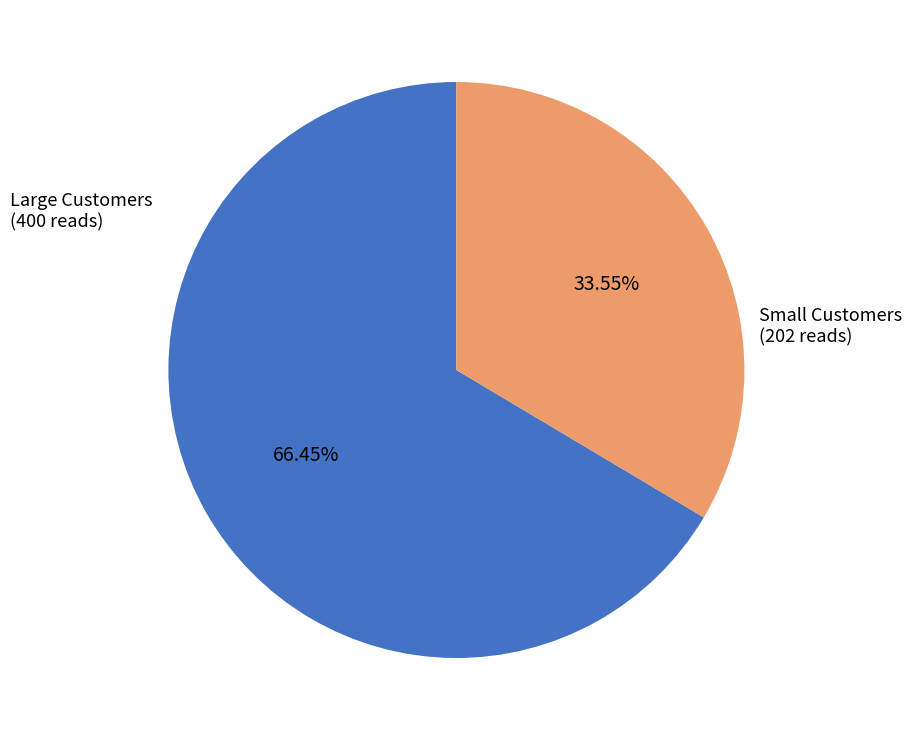

Approximately how many times larger is the value at Small Customers compared to Large Customers?

0.5